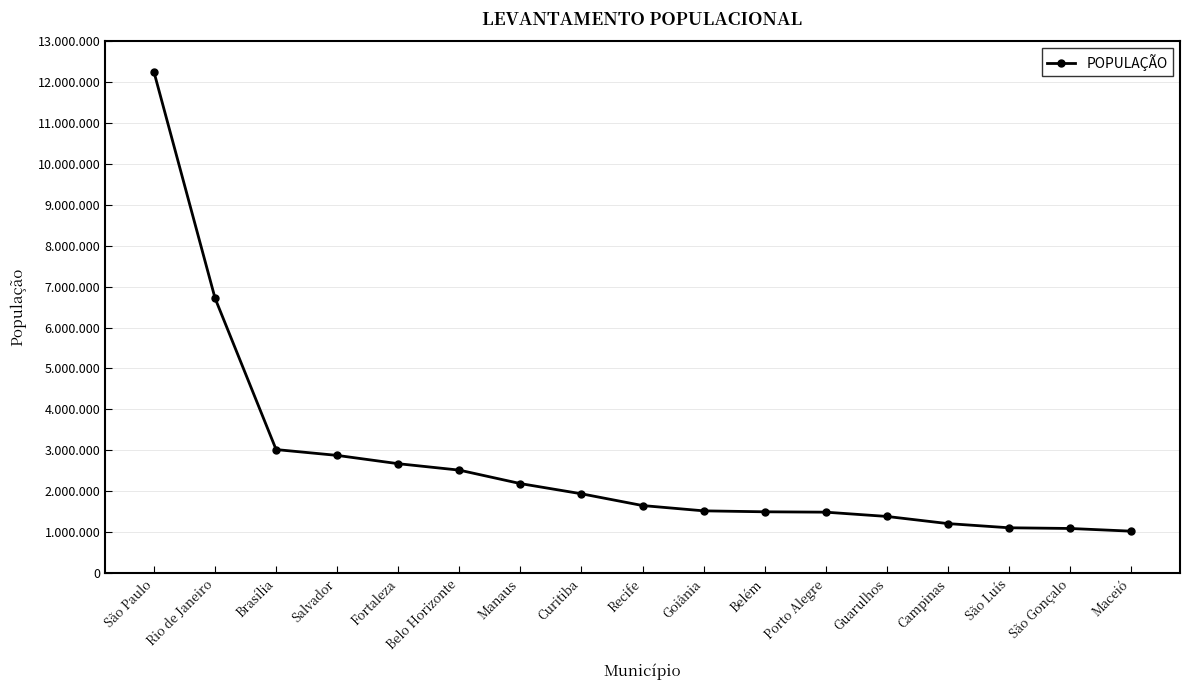

What is the difference between the second highest and minimum values?

5699955